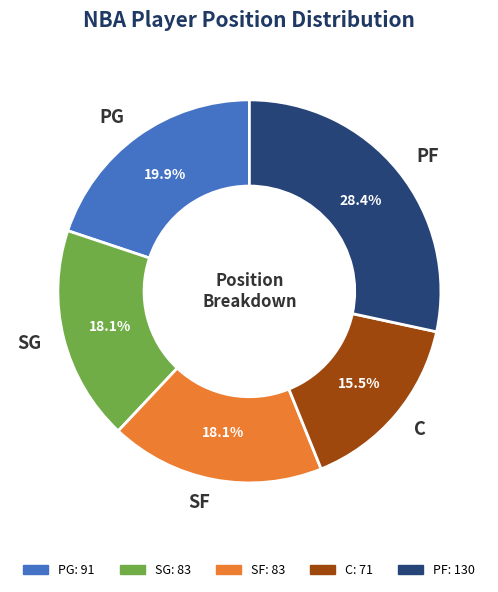

How many slices are in this pie chart?

5